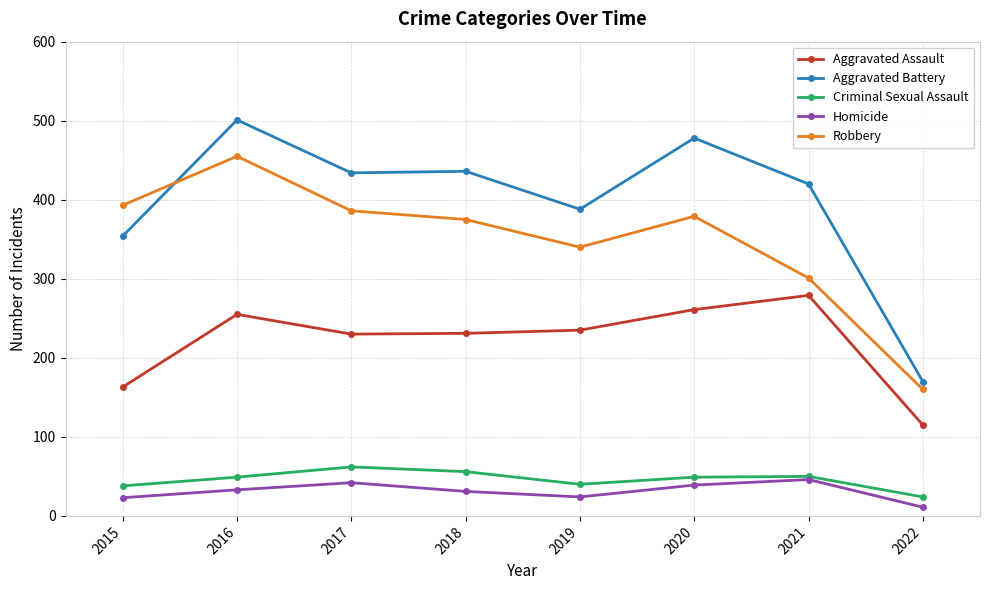

What is the value of the Aggravated Battery point at the 2nd from the left?

501